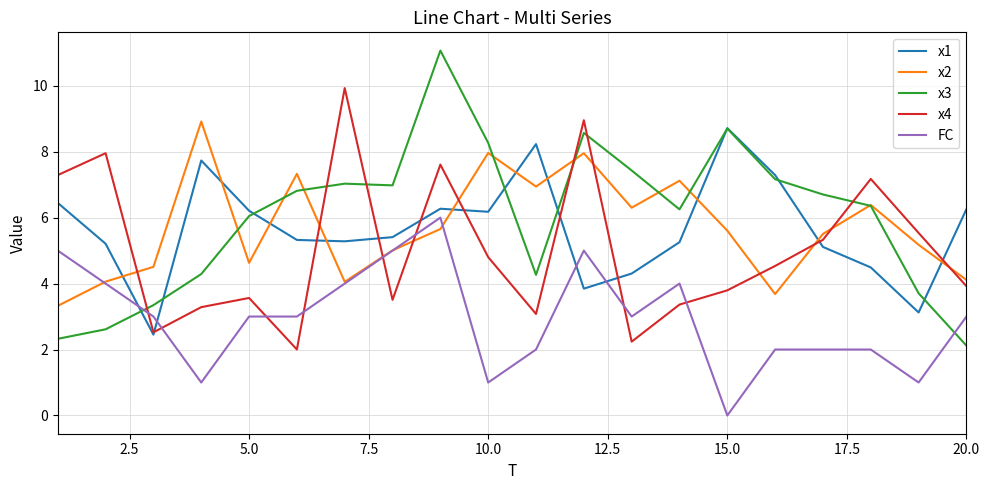

Which series has the largest range (max minus min)?

x3